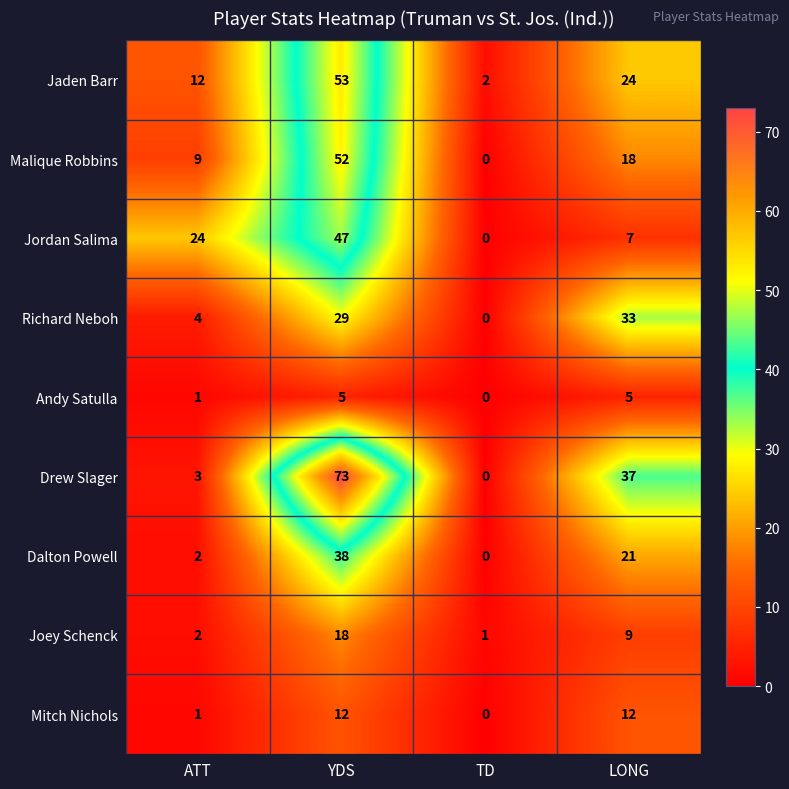

How many distinct data groups are displayed?

9